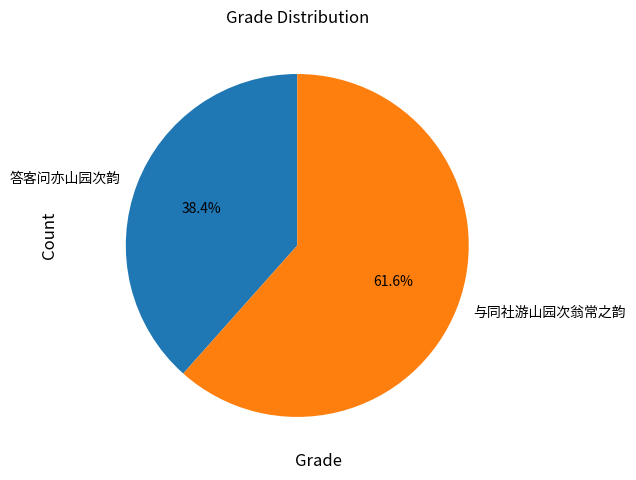

To the nearest percent, what is the average slice percentage?

50%